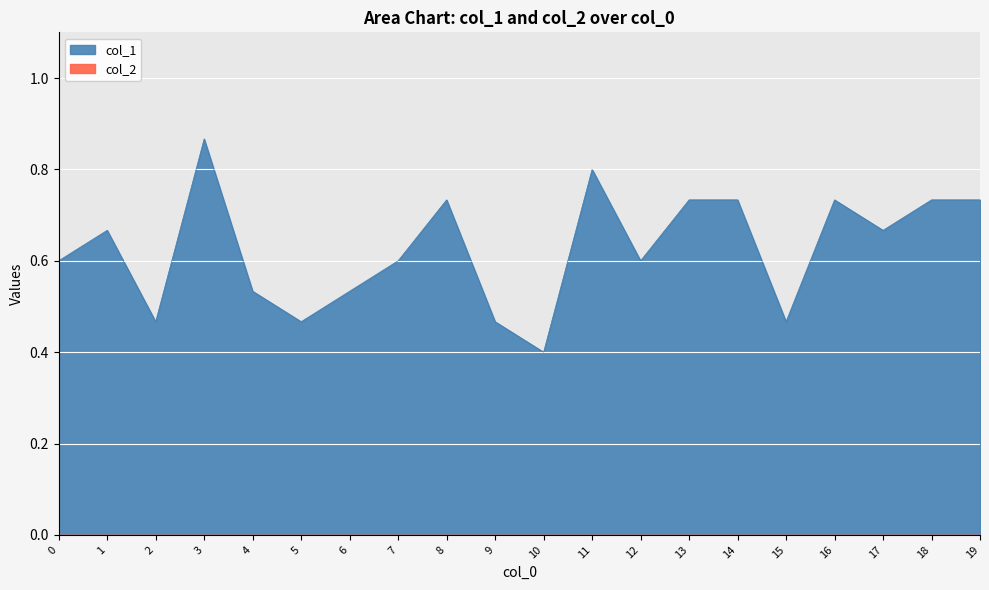

Where is the data nearest to the value 0?

10